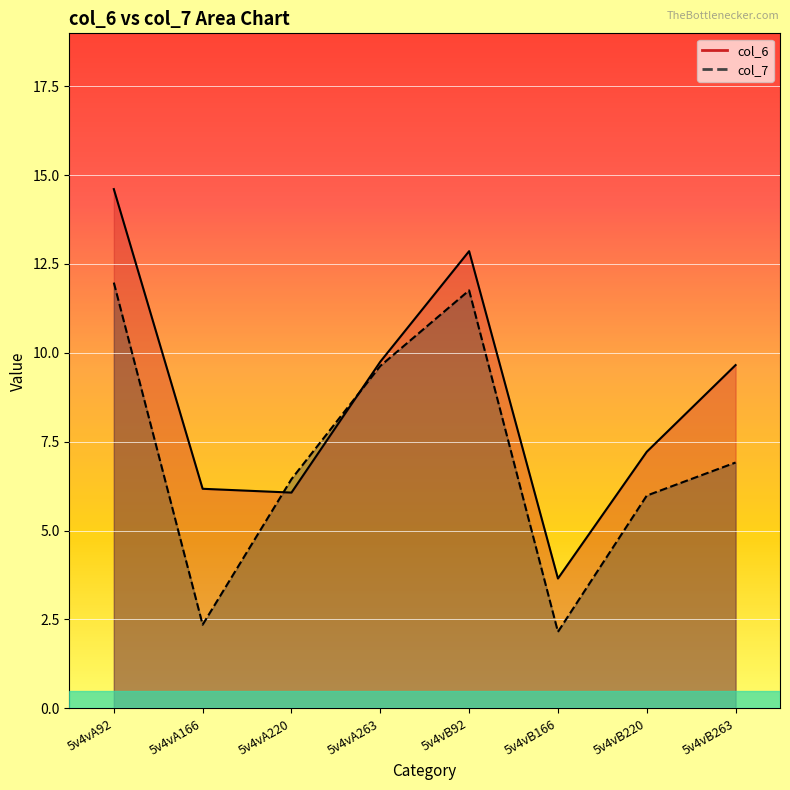

Reading left to right, list all the values displayed in this chart.

col_6: 5v4vA92=14.6	5v4vA166=6.2	5v4vA220=6.1	5v4vA263=9.8	5v4vB92=12.9	5v4vB166=3.7	5v4vB220=7.2	5v4vB263=9.7
col_7: 5v4vA92=12.0	5v4vA166=2.4	5v4vA220=6.4	5v4vA263=9.6	5v4vB92=11.8	5v4vB166=2.2	5v4vB220=6.0	5v4vB263=6.9